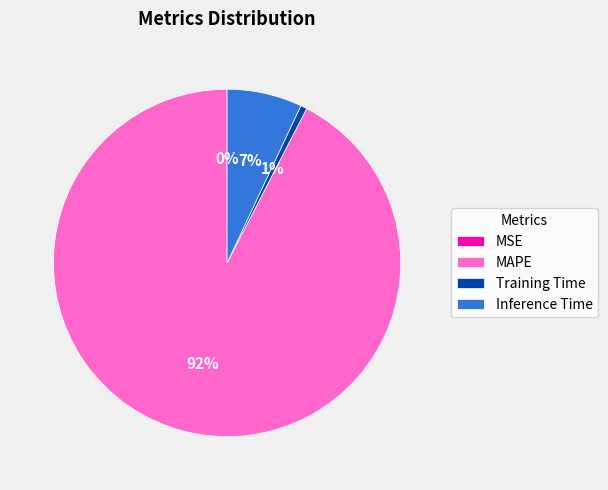

Which slice is the largest?

MAPE